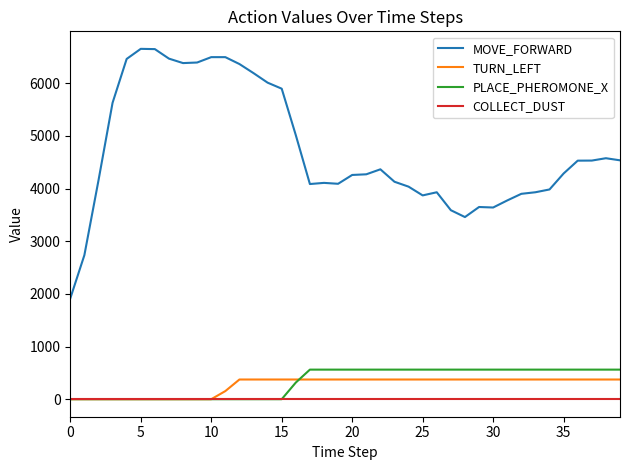

Count the number of data series in this chart.

4